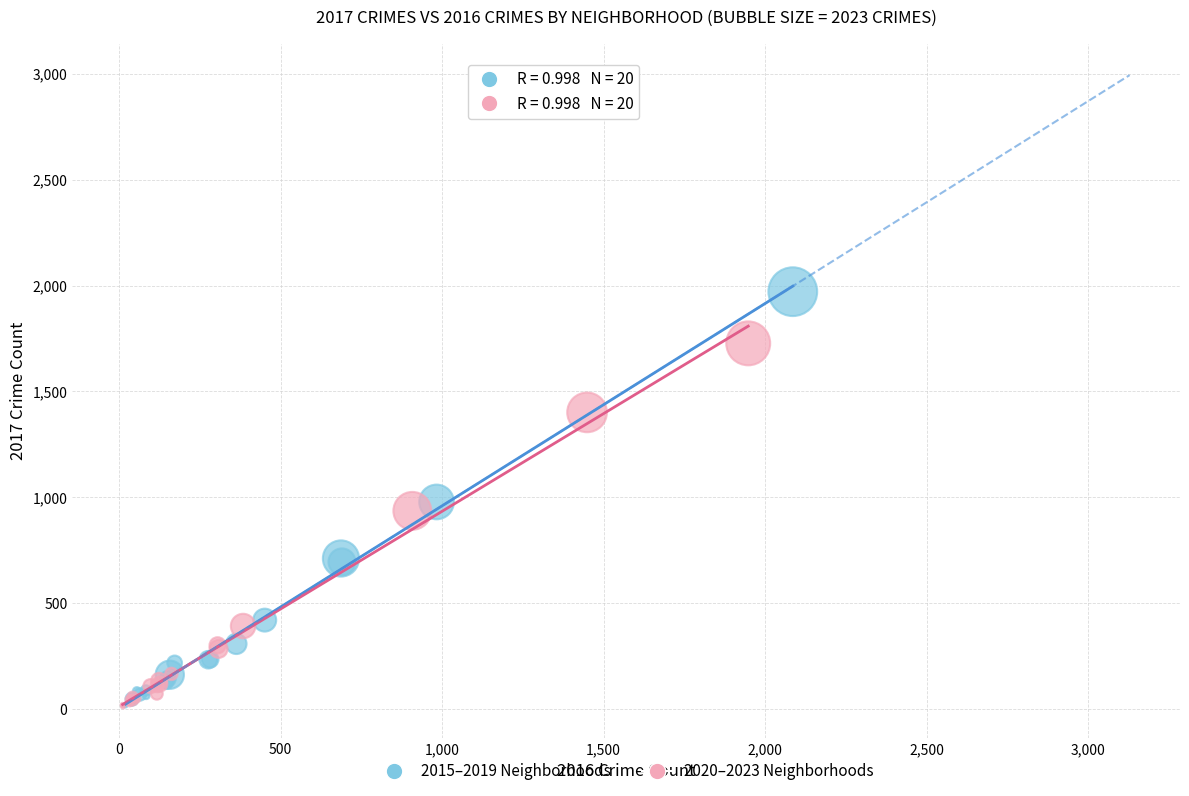

What are all the series names shown in the legend?

2015–2019 Neighborhoods, 2020–2023 Neighborhoods